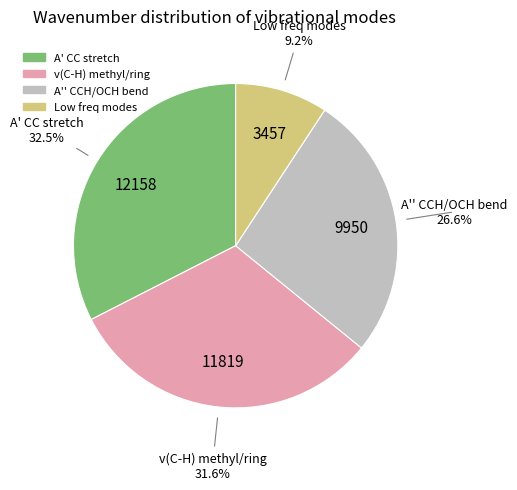

Is there a majority slice in this chart?

No